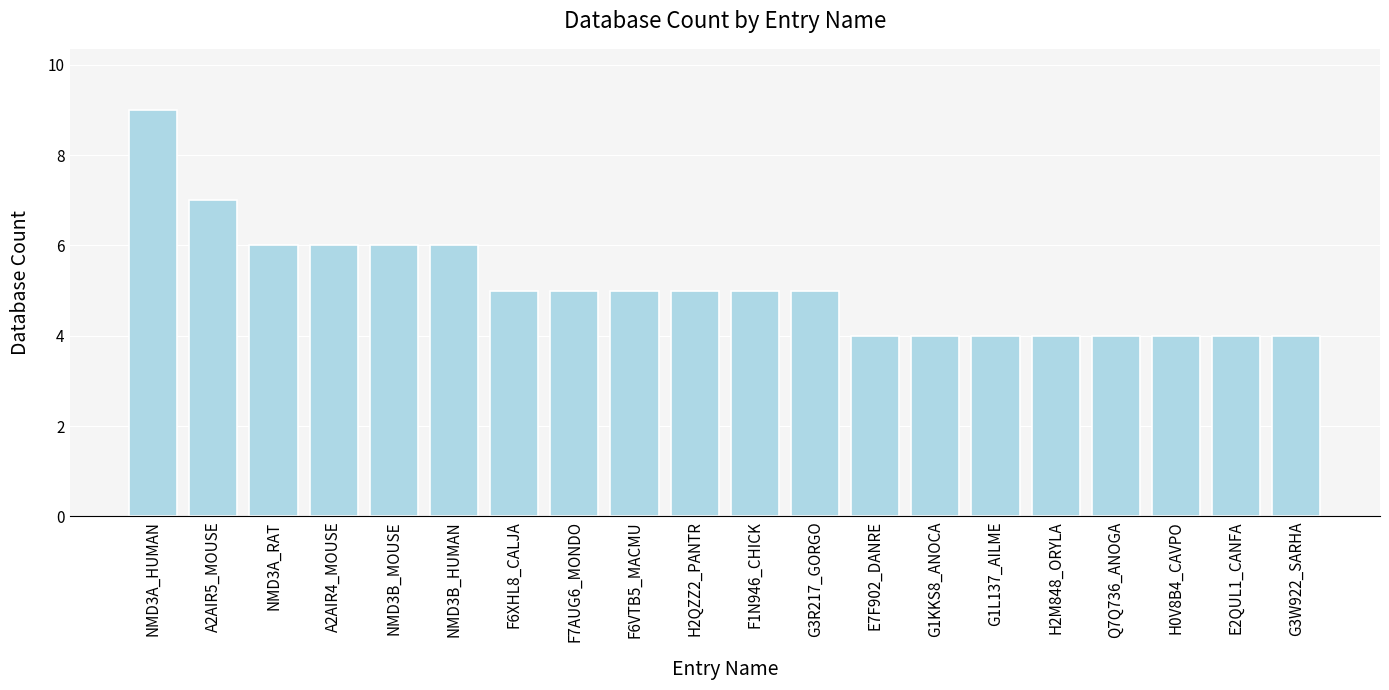

Reading left to right, list all the values displayed in this chart.

9	7	6	6	6	6	5	5	5	5	5	5	4	4	4	4	4	4	4	4